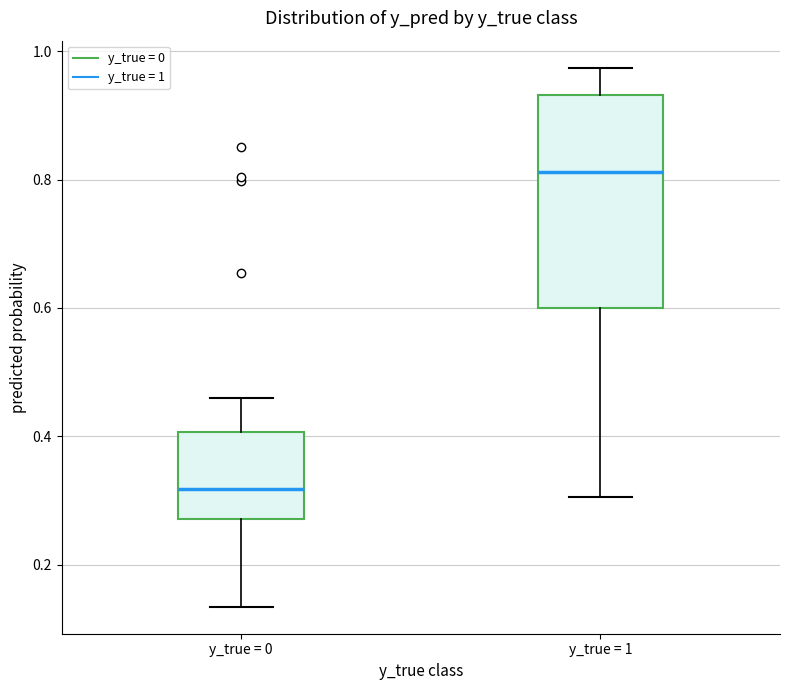

Reading left to right, read every box against the y-axis: the position of its median line, the range the box covers, and the ends of its whiskers. The values are not printed on the chart, so give them approximately, as read against the axis.

y_true = 0: median 0.32, box 0.28 to 0.40, whiskers 0.14 to 0.46
y_true = 1: median 0.82, box 0.60 to 0.94, whiskers 0.30 to 0.98